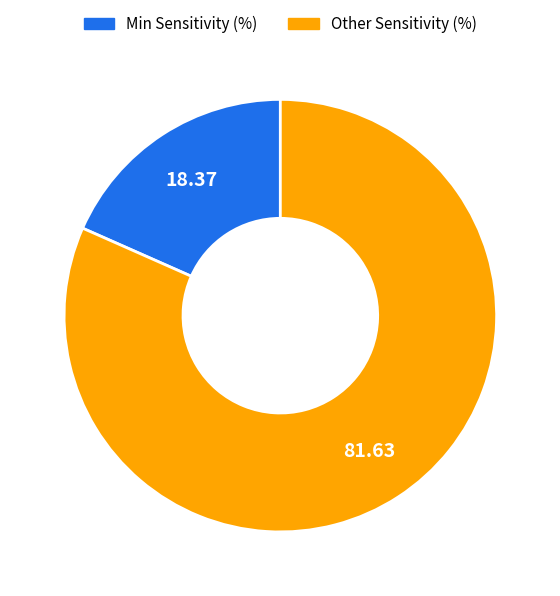

Rank the categories by value from highest to lowest.

Other Sensitivity (%), Min Sensitivity (%)